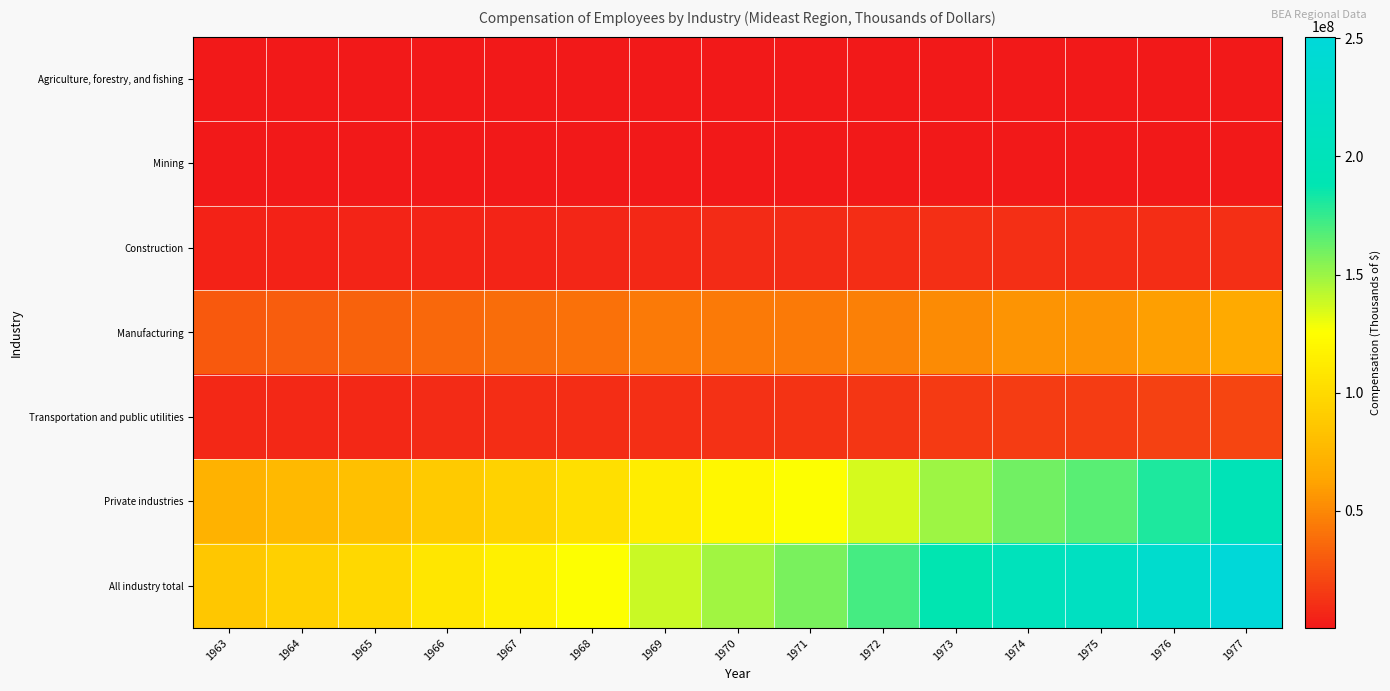

How many data points does each series have?

15